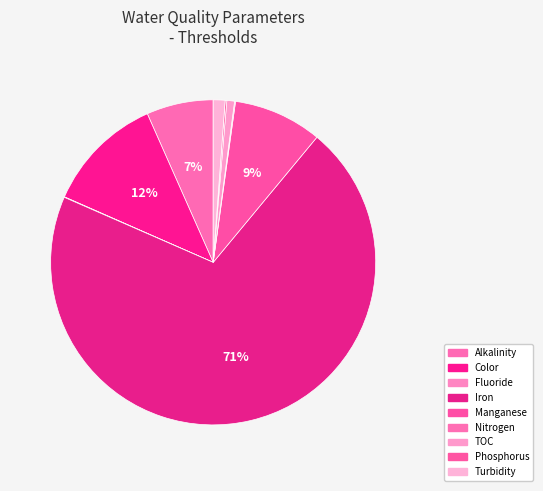

How many segments does this pie chart have?

9